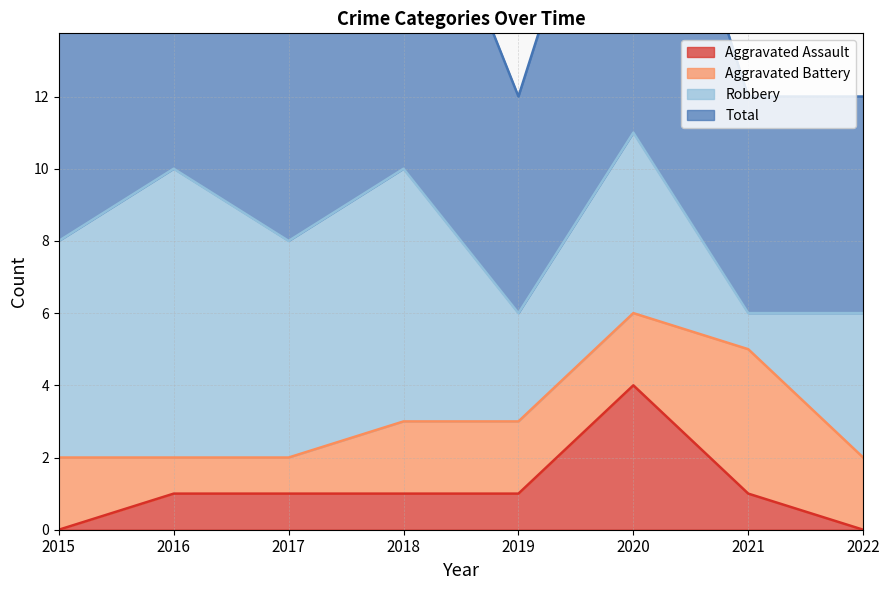

True or false: Aggravated Assault and Total intersect in this chart.

False